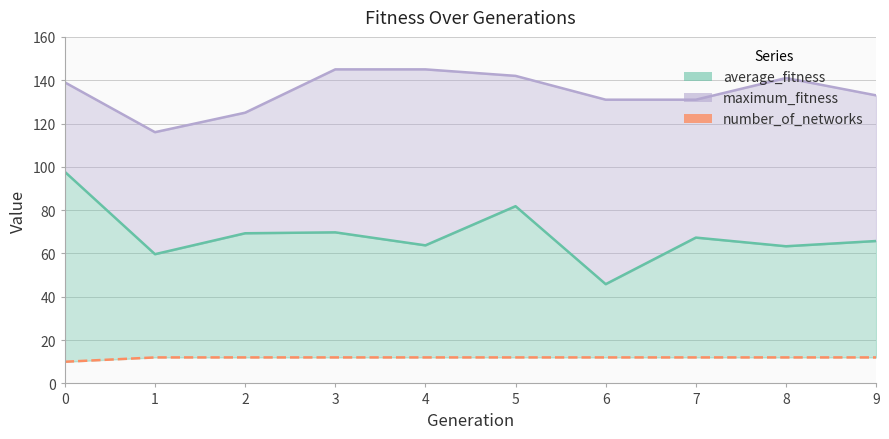

The average_fitness series shows 59.7 at 1. True or false?

True